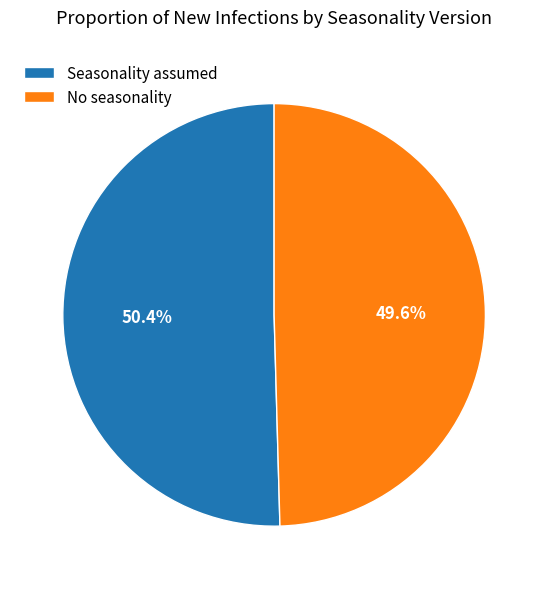

To the nearest percent, what is the average slice percentage?

50%